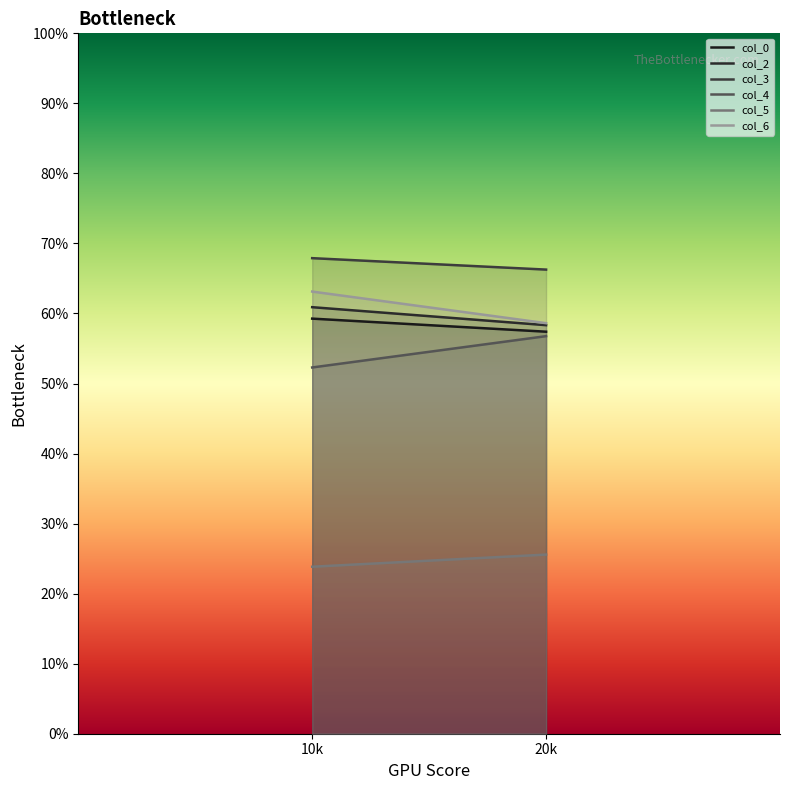

Reading left to right, transcribe all the data shown in this chart.

col_0: 1=59.3	2=57.4
col_2: 1=60.9	2=58.3
col_3: 1=67.9	2=66.3
col_4: 1=52.3	2=56.8
col_5: 1=23.8	2=25.6
col_6: 1=63.1	2=58.6